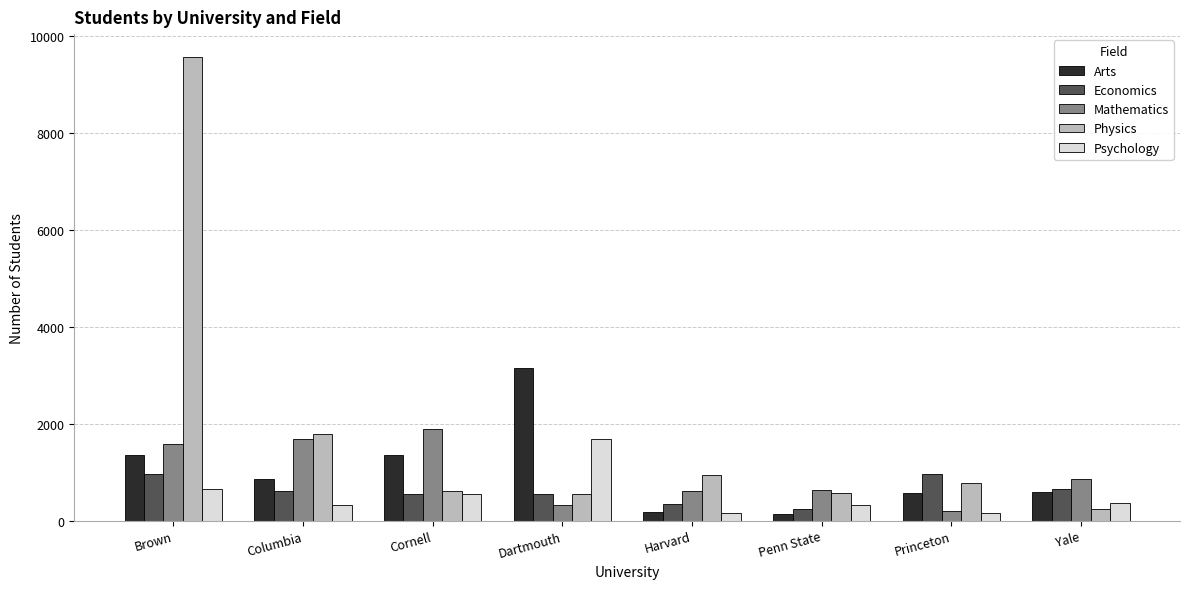

What is the sum of the Mathematics values at Harvard and Dartmouth?

931